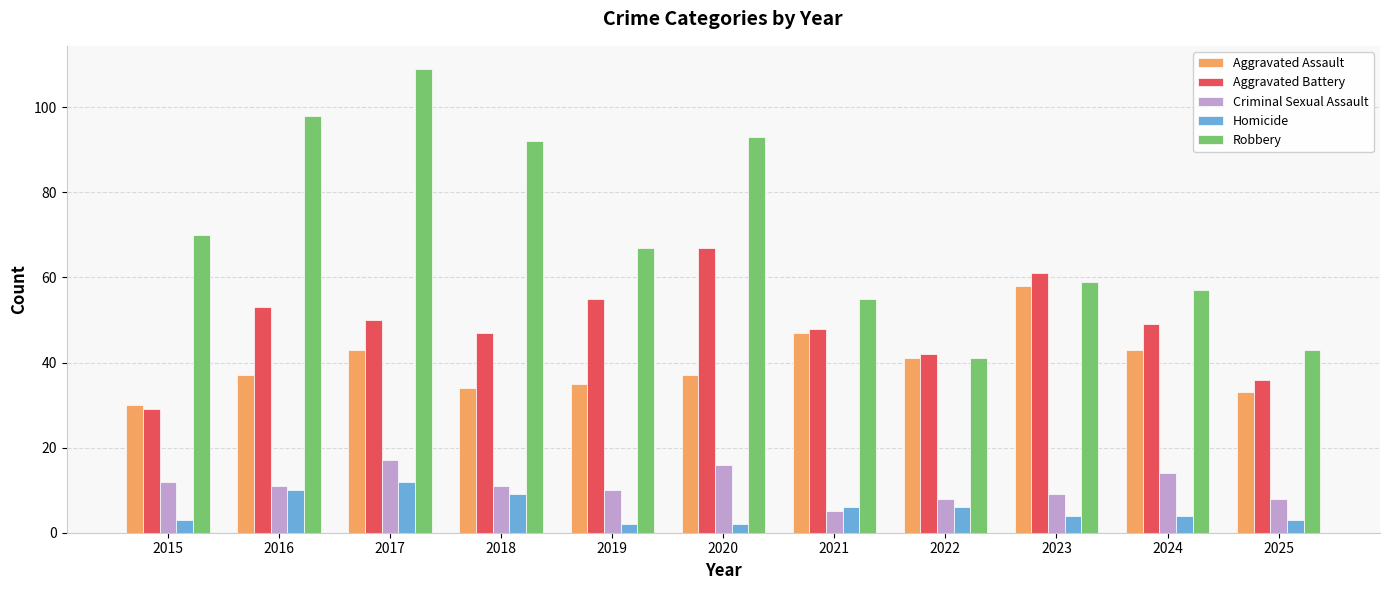

What is the value of the Criminal Sexual Assault bar at the 3rd from the left?

17